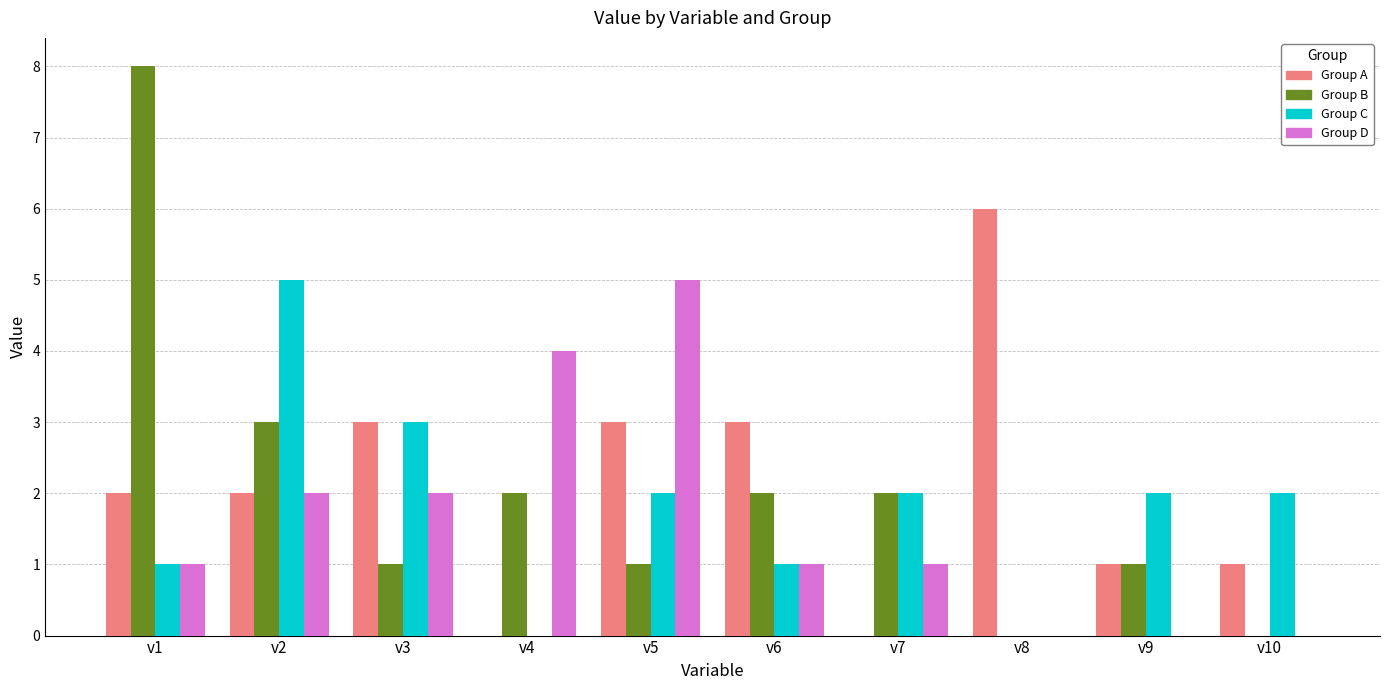

Which label corresponds to the largest value in the chart?

v1